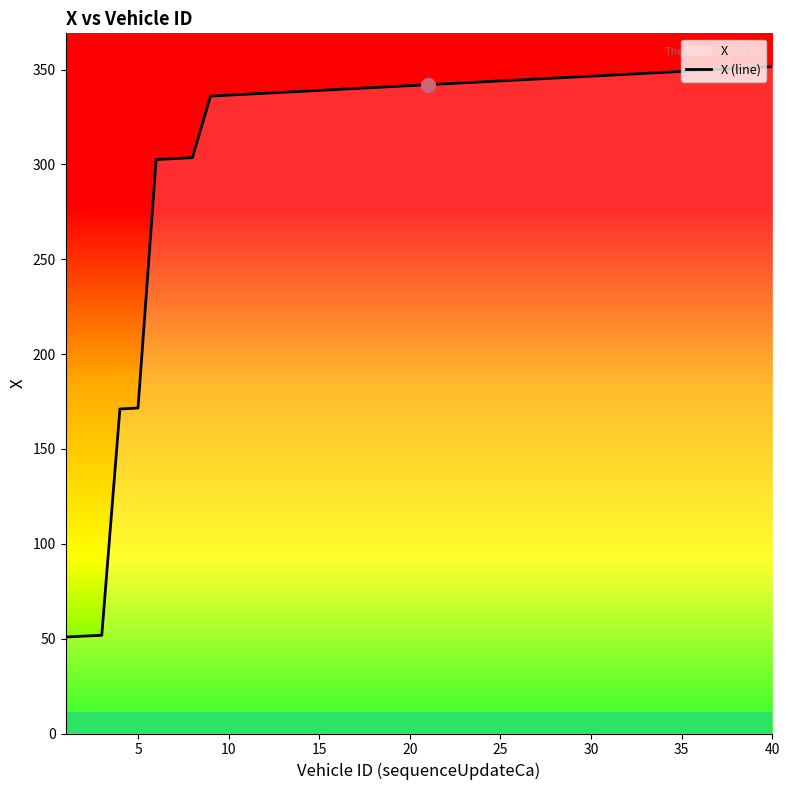

Is this an area chart (filled region under the line)?

No